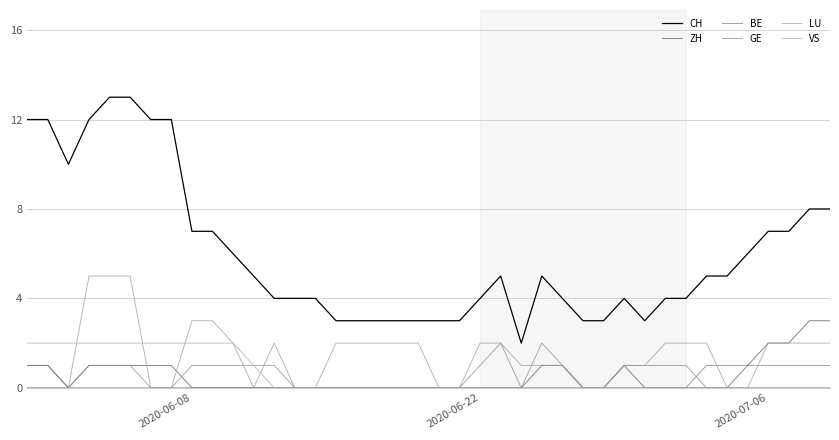

What is the average value of the VS series?

1